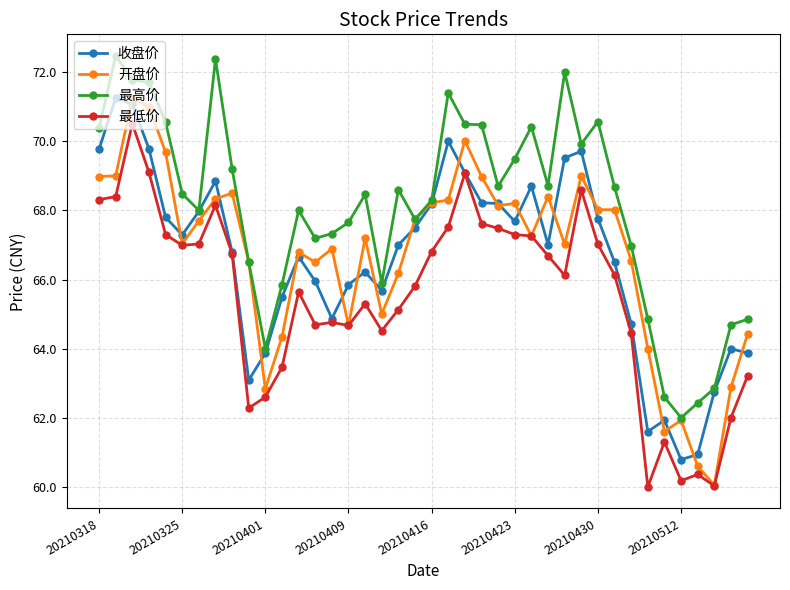

True or false: 最高价 has more than 1 points higher than both neighbors.

True